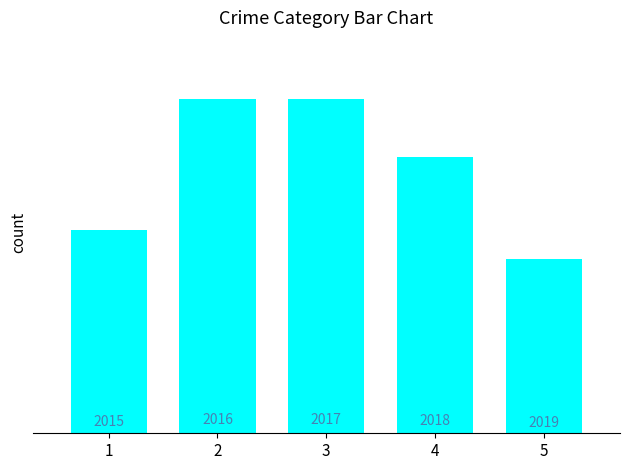

Are the bars horizontal?

No